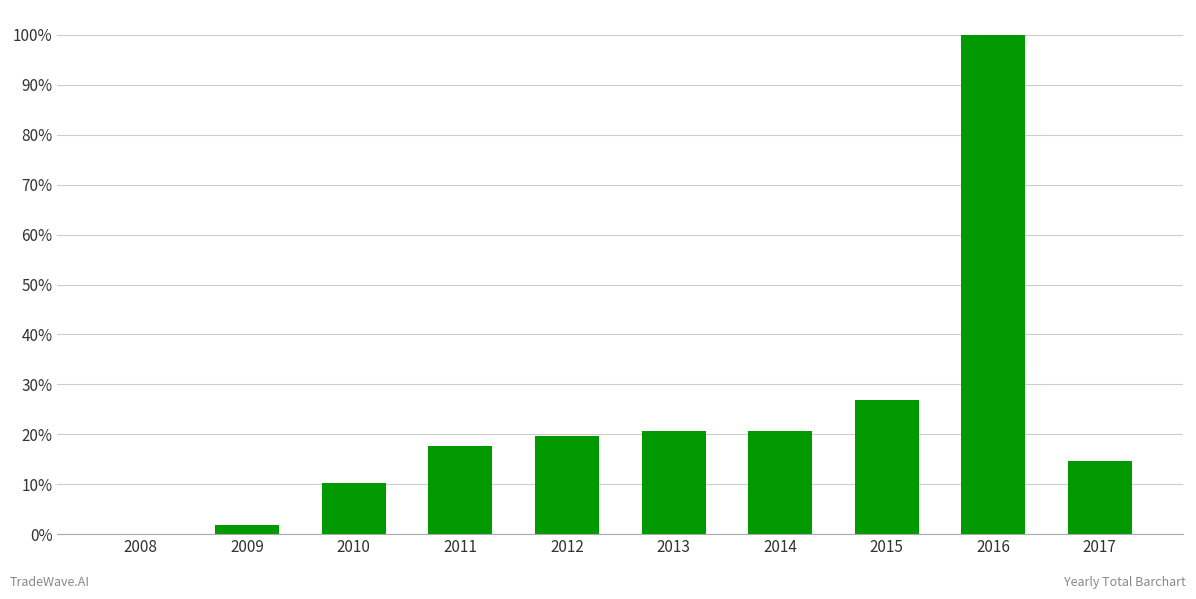

List the labels in order of value, largest first.

2016, 2015, 2014, 2013, 2012, 2011, 2017, 2010, 2009, 2008